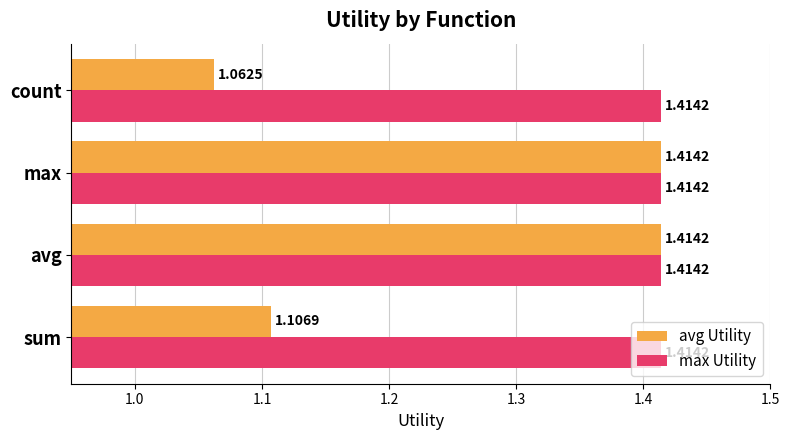

At which label does avg Utility reach its minimum?

count